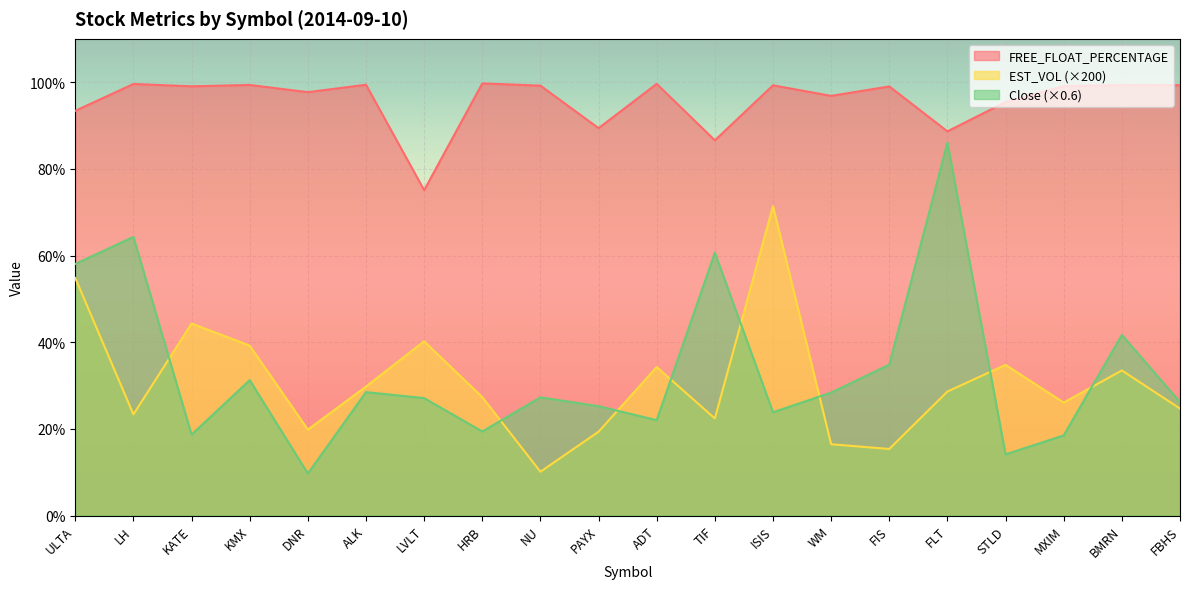

How many lines are shown in the chart?

3